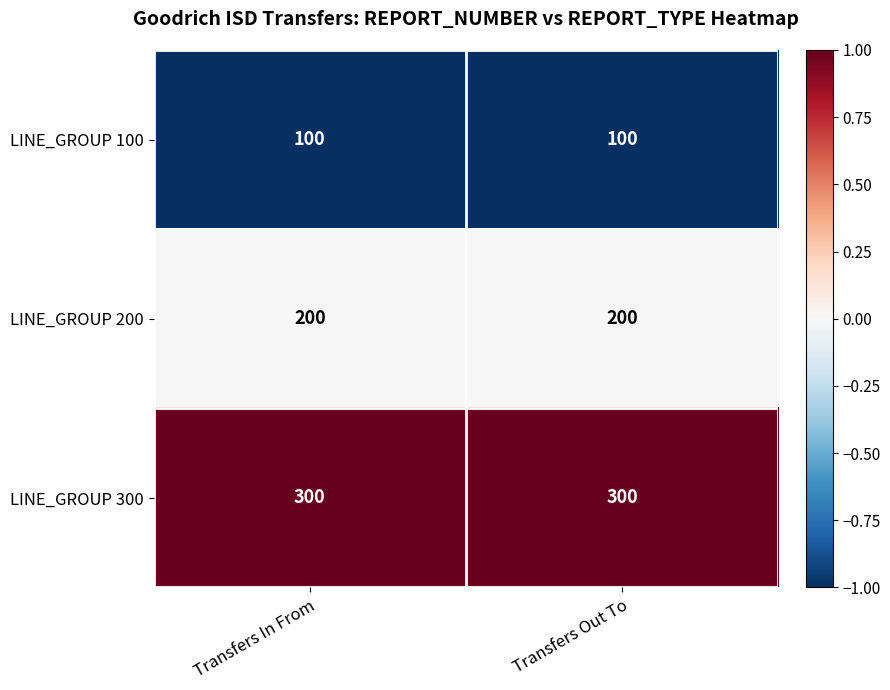

What is the smallest value displayed?

100